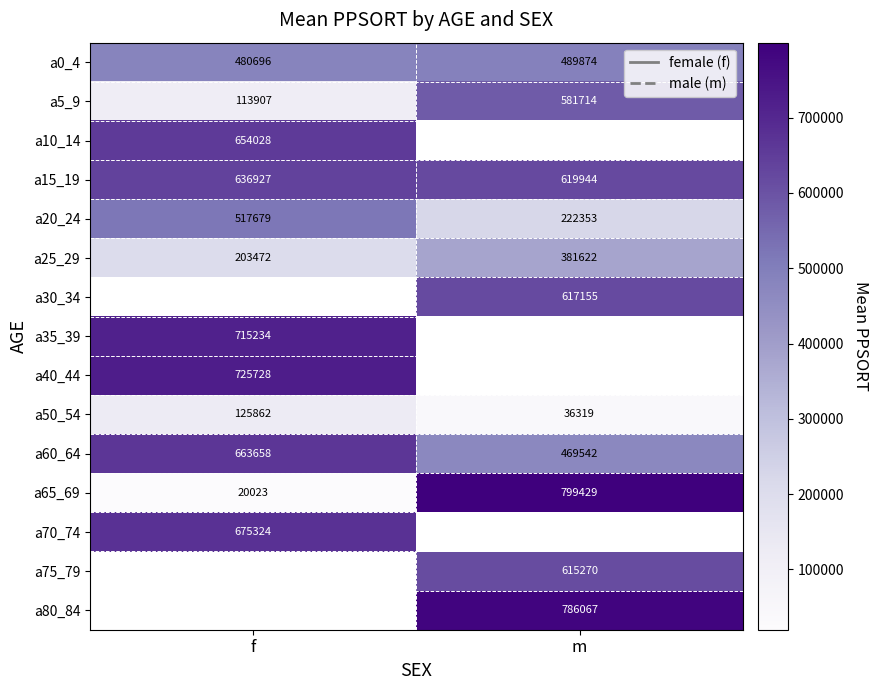

What is the spread (max minus min) of values at m?

763110.0